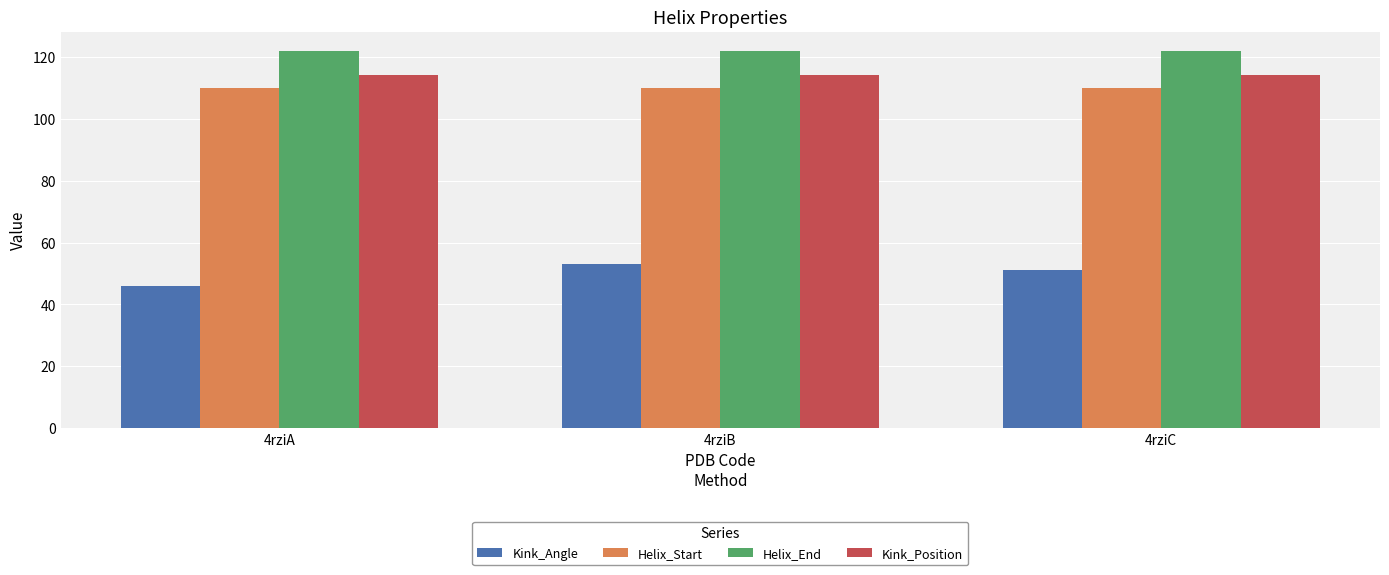

Which series has the largest range (max minus min)?

Kink_Angle